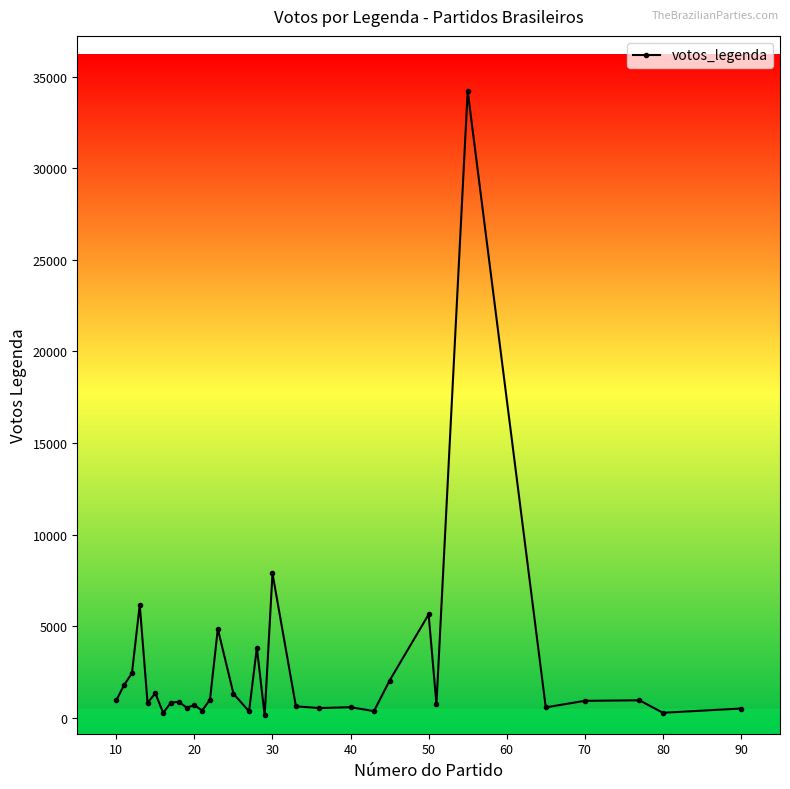

True or false: the data has more than 2 interior local peaks.

True